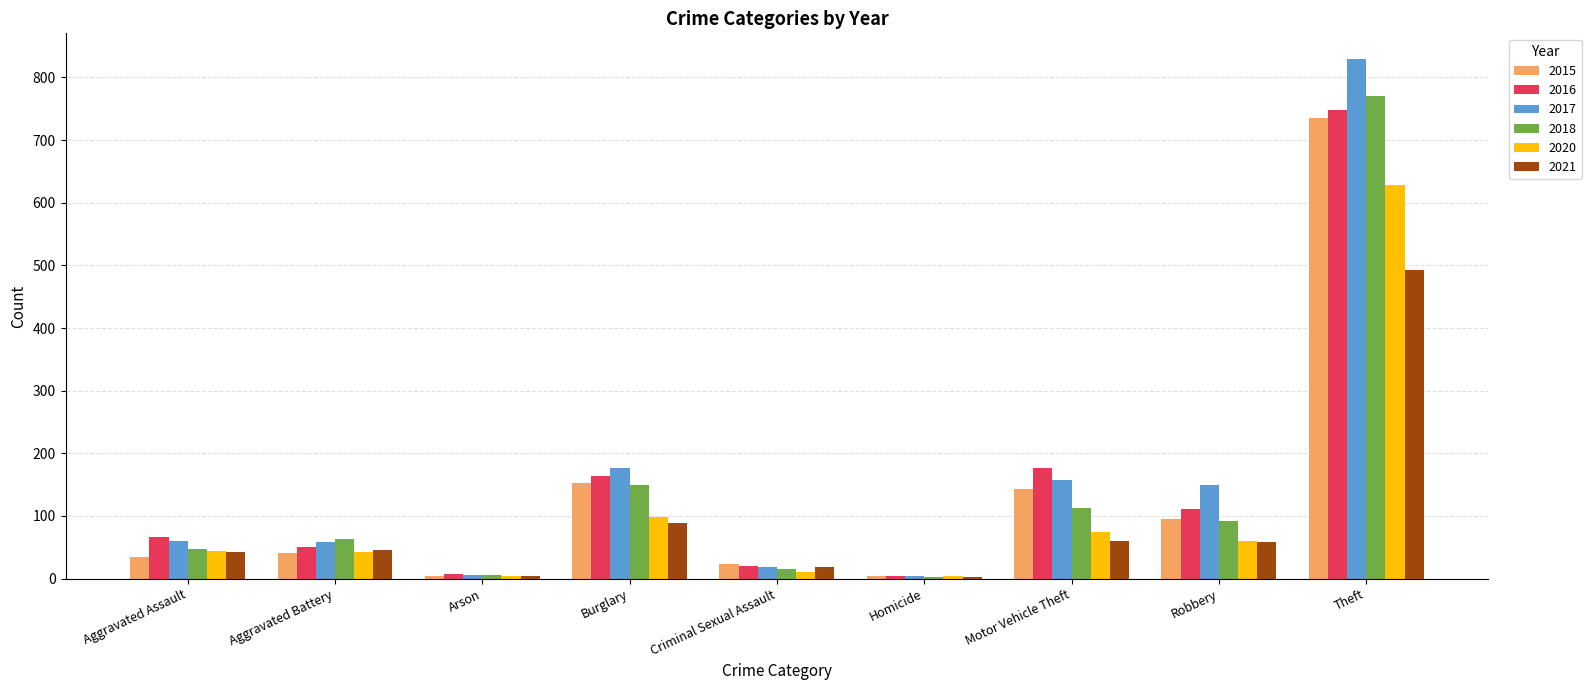

Where is 2018 nearest to the value 387?

Burglary